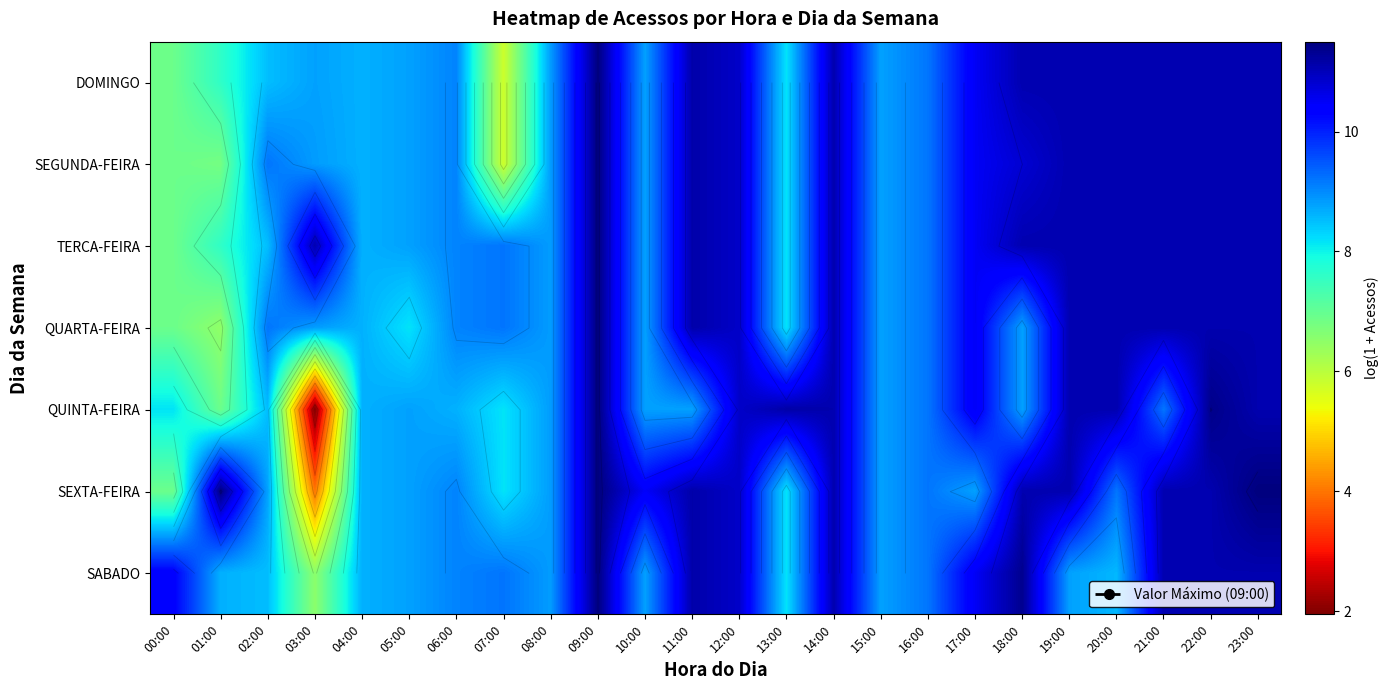

Read the SABADO value at 09:00.

11.5